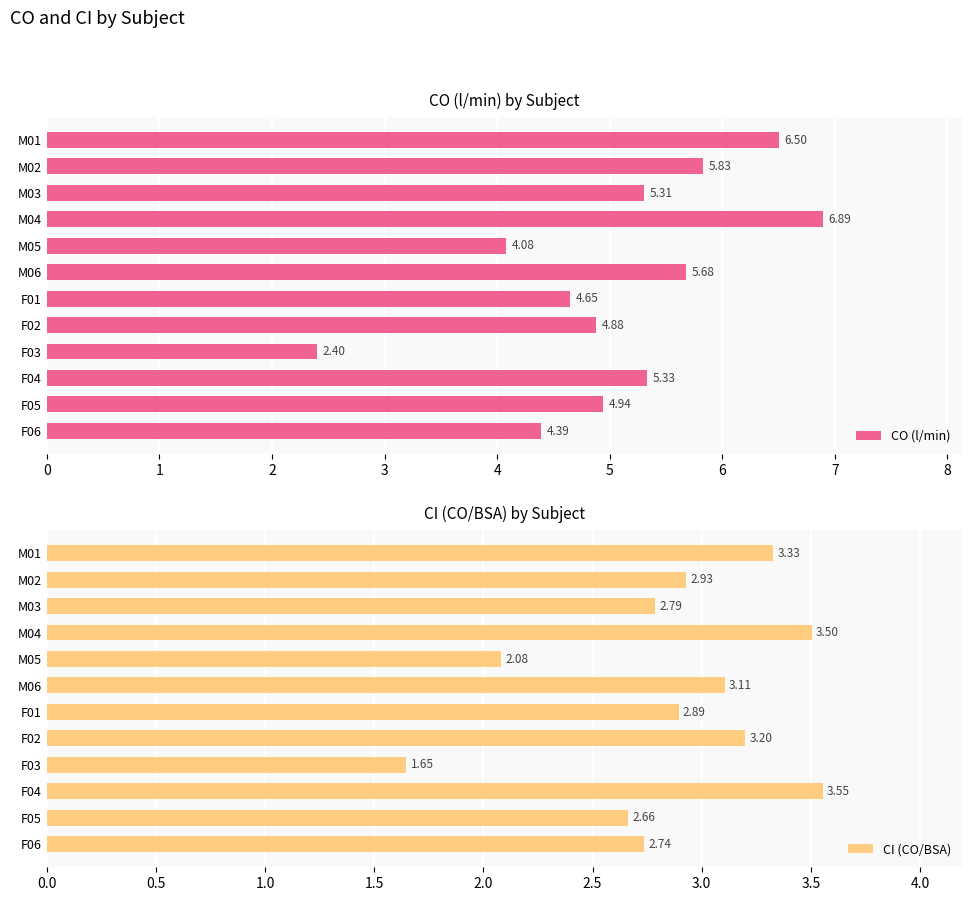

Rank the categories by CO (l/min) value from lowest to highest.

F03, M05, F06, F01, F02, F05, M03, F04, M06, M02, M01, M04